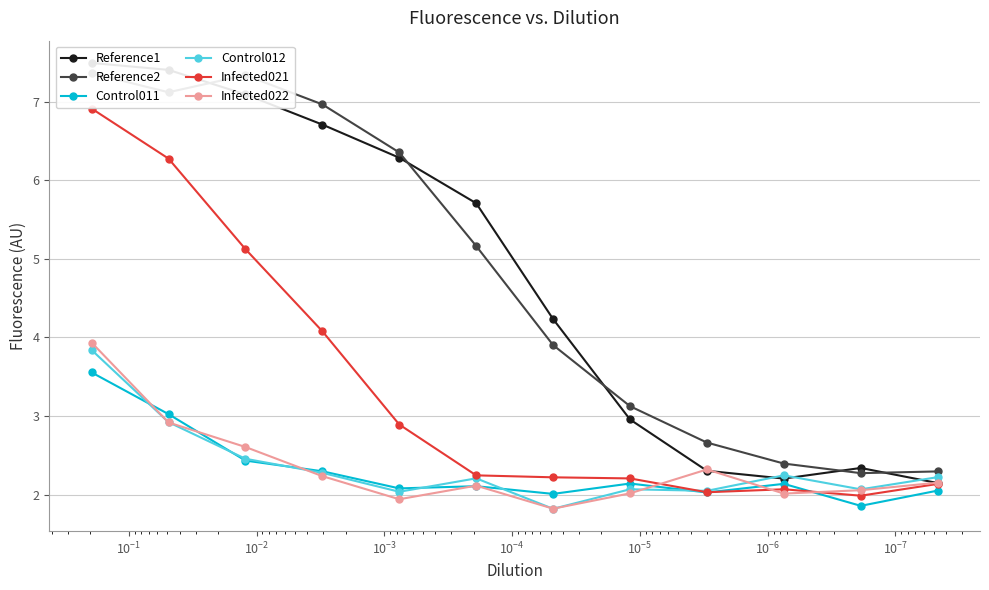

Reading left to right, extract all data points from this chart.

Reference1: 7.5	7.4	7.1	6.7	6.3	5.7	4.2	3.0	2.3	2.2	2.3	2.1
Reference2: 7.4	7.1	7.3	7.0	6.4	5.2	3.9	3.1	2.7	2.4	2.3	2.3
Control011: 3.6	3.0	2.4	2.3	2.1	2.1	2.0	2.1	2.0	2.1	1.9	2.0
Control012: 3.8	2.9	2.5	2.3	2.0	2.2	1.8	2.1	2.0	2.2	2.1	2.2
Infected021: 6.9	6.3	5.1	4.1	2.9	2.2	2.2	2.2	2.0	2.1	2.0	2.1
Infected022: 3.9	2.9	2.6	2.2	1.9	2.1	1.8	2.0	2.3	2.0	2.1	2.2